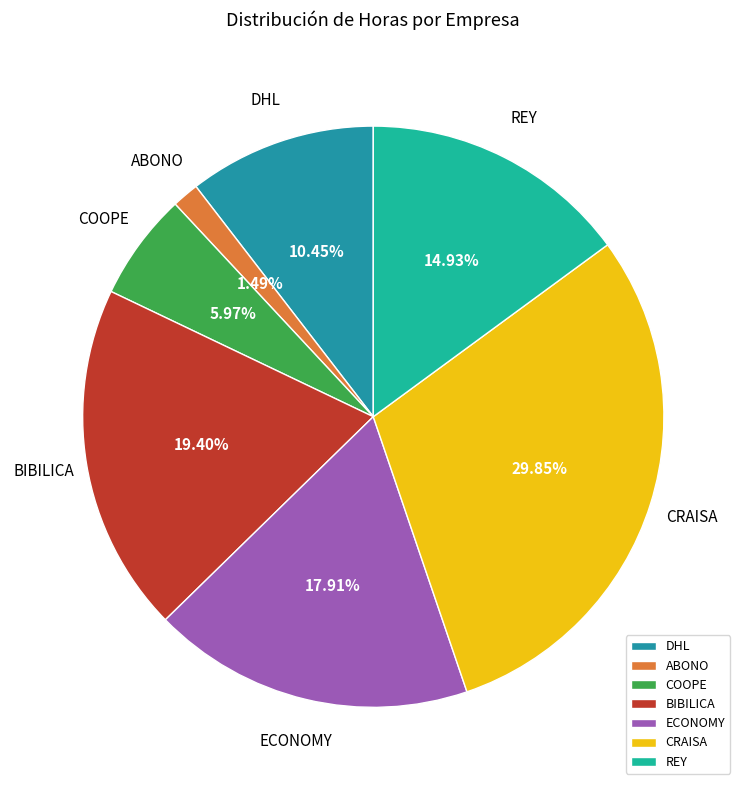

To the nearest percent, what is the difference between the REY and ABONO slice percentages?

13%